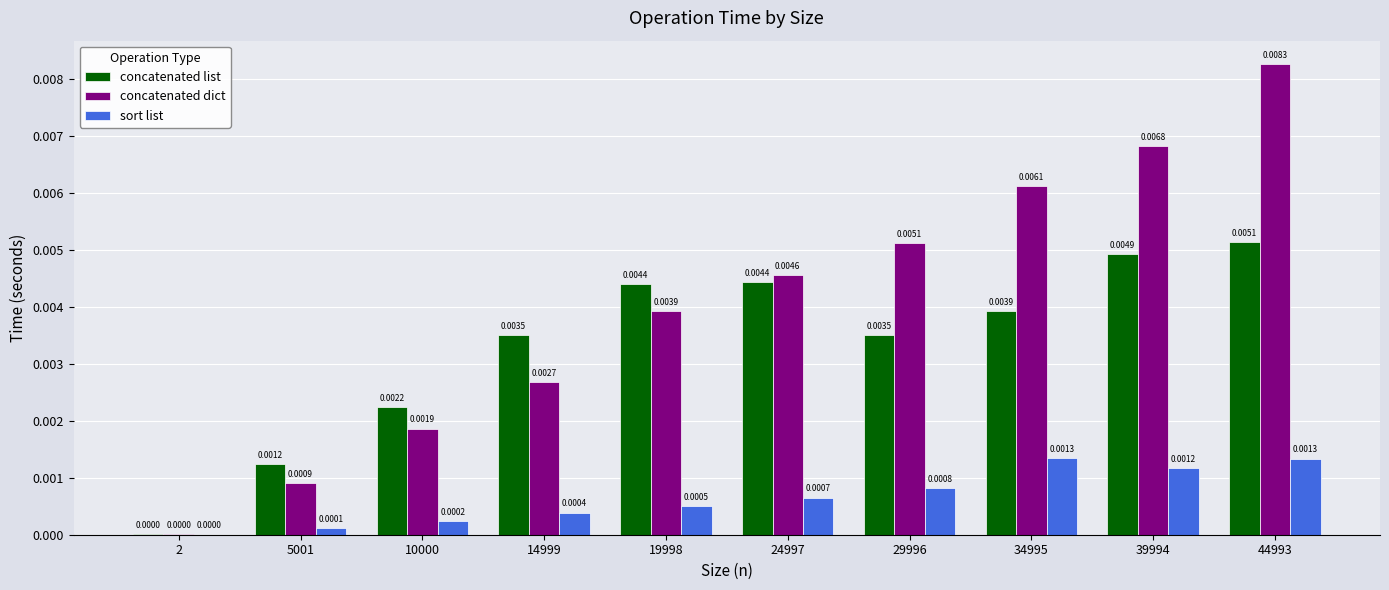

Which series changed the most between 2 and 34995?

concatenated dict